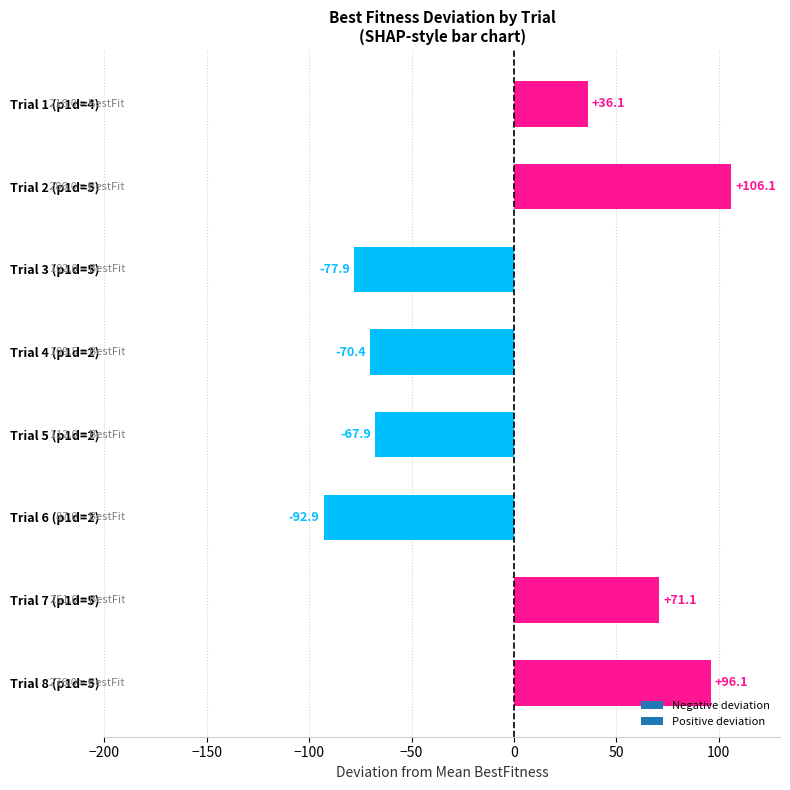

Reading bottom to top, extract all data points from this chart.

Trial 8 (p1d=5)=96.1	Trial 7 (p1d=5)=71.1	Trial 6 (p1d=2)=-92.9	Trial 5 (p1d=2)=-67.9	Trial 4 (p1d=2)=-70.4	Trial 3 (p1d=5)=-77.9	Trial 2 (p1d=5)=106.1	Trial 1 (p1d=4)=36.1